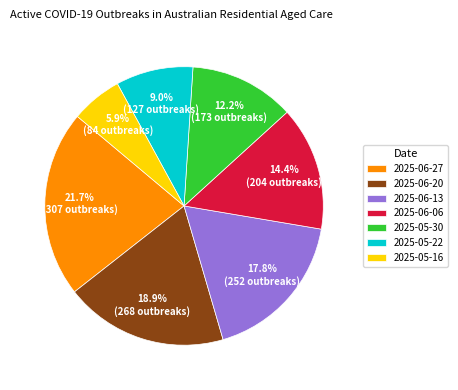

Combined, what portion of the pie is 2025-06-06 and 2025-05-22?

23.4%